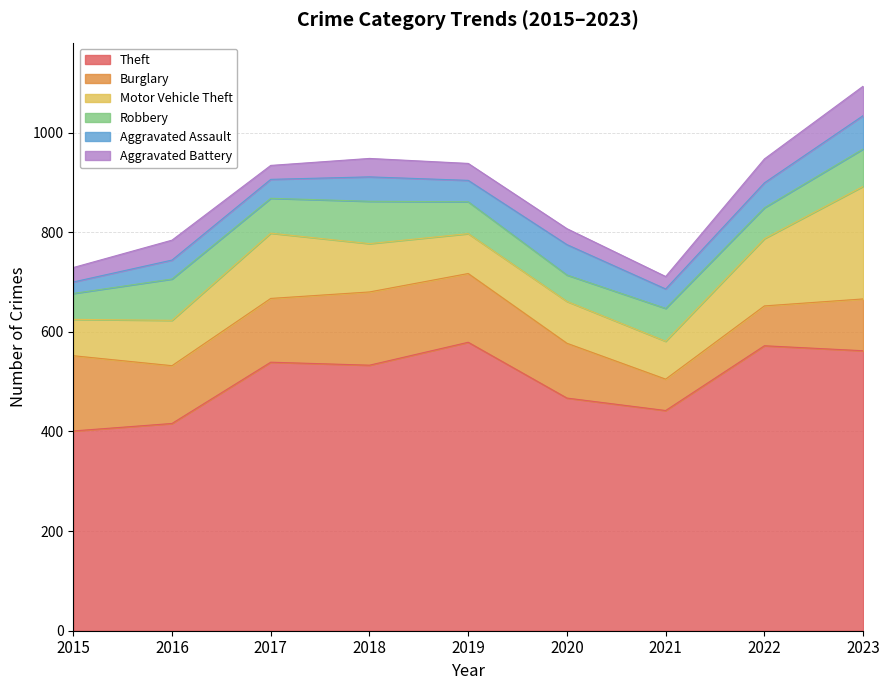

Rank the series by their maximum value, from lowest to highest.

Aggravated Battery, Aggravated Assault, Robbery, Burglary, Motor Vehicle Theft, Theft